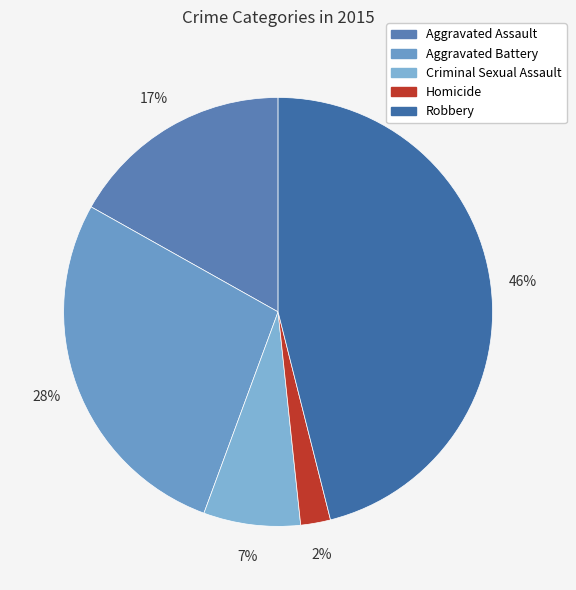

Rank the categories by value from lowest to highest.

Homicide, Criminal Sexual Assault, Aggravated Assault, Aggravated Battery, Robbery